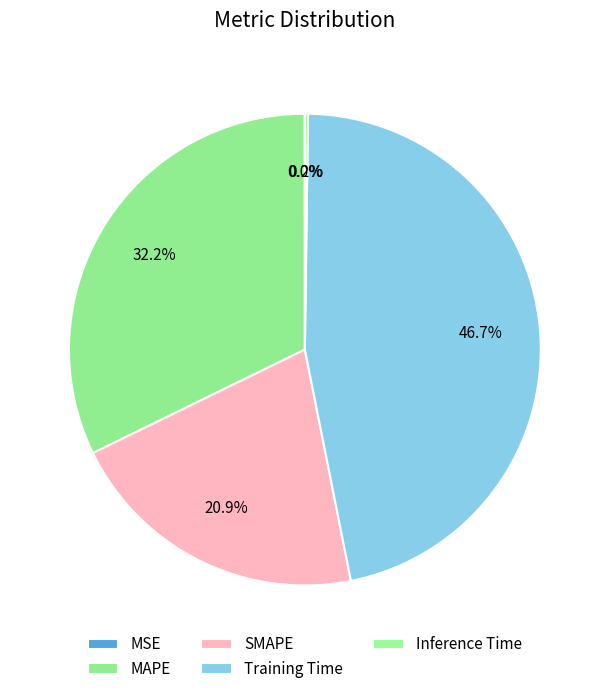

To the nearest percent, what is the combined percentage of Training Time and MSE?

47%